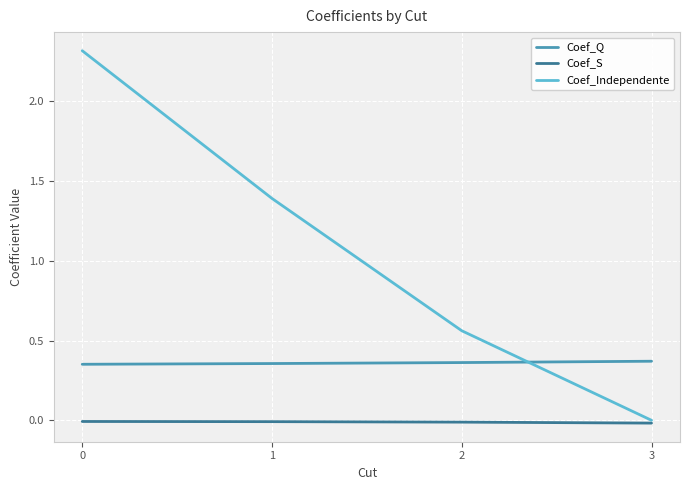

Rank the series by their maximum value, from highest to lowest.

Coef_Independente, Coef_Q, Coef_S